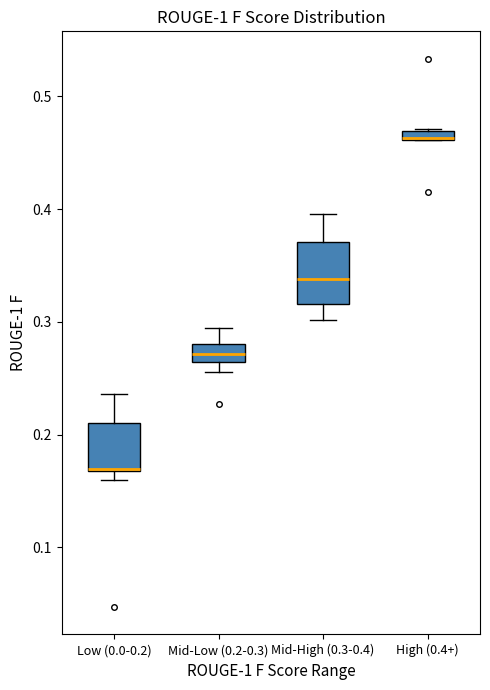

Where is the lower edge of the box for Mid-Low (0.2-0.3) on the y-axis? The values are not printed on the chart, so give them approximately, as read against the axis.

0.26